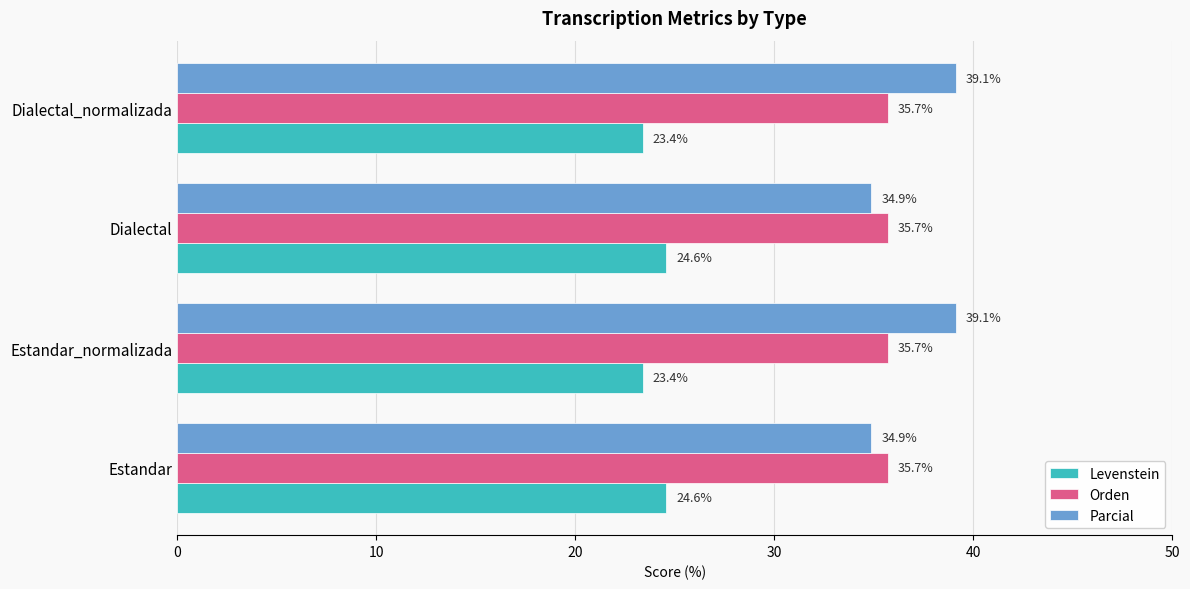

What is the smallest value displayed?

23.4